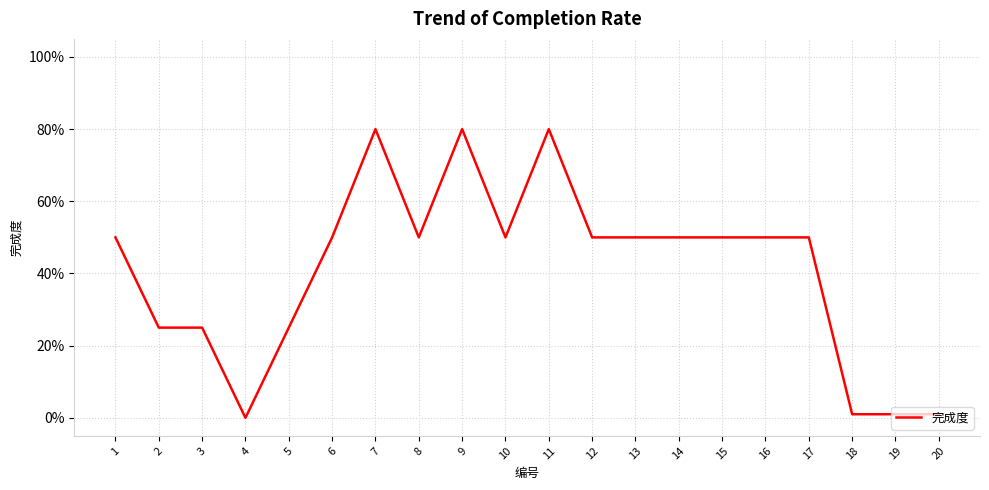

Is this an area chart (filled region under the line)?

No